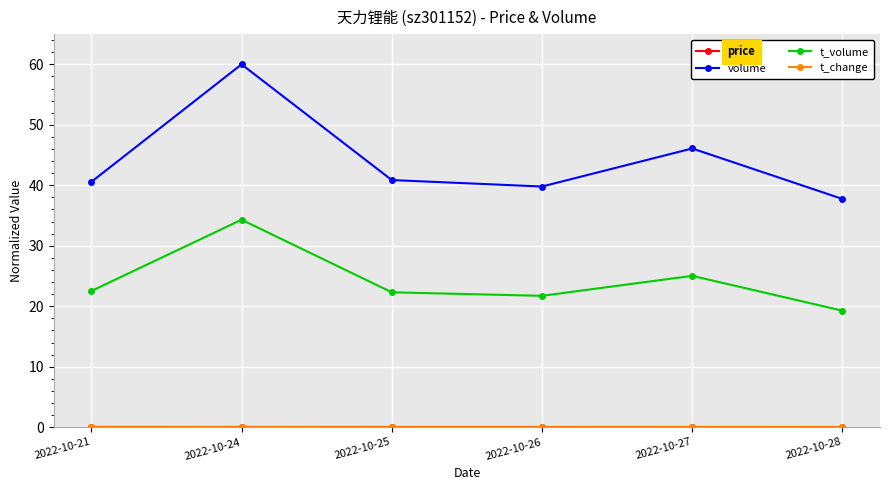

What is the sum of all volume values?

265.1